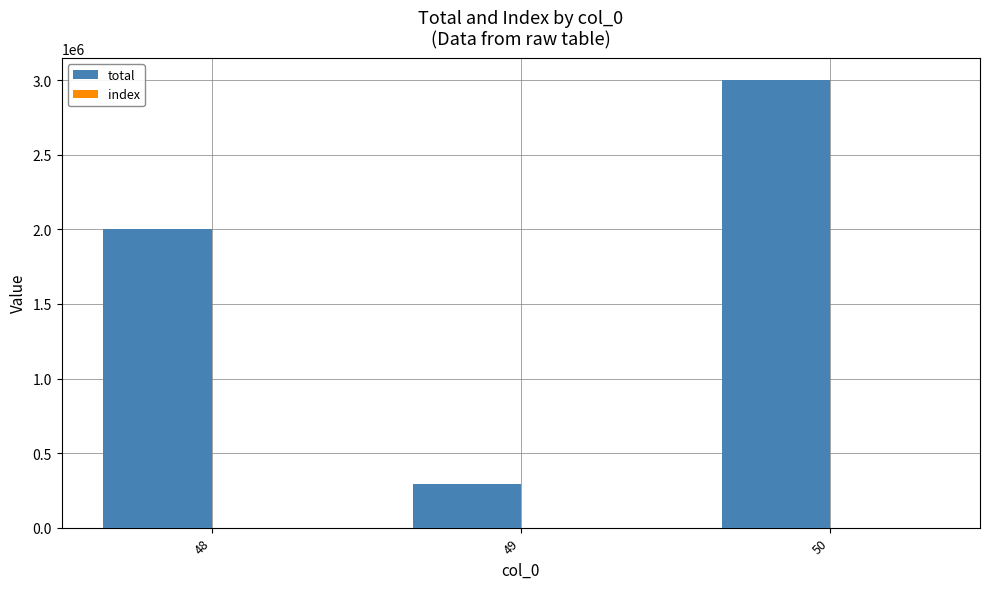

What is the maximum value for total?

3000000